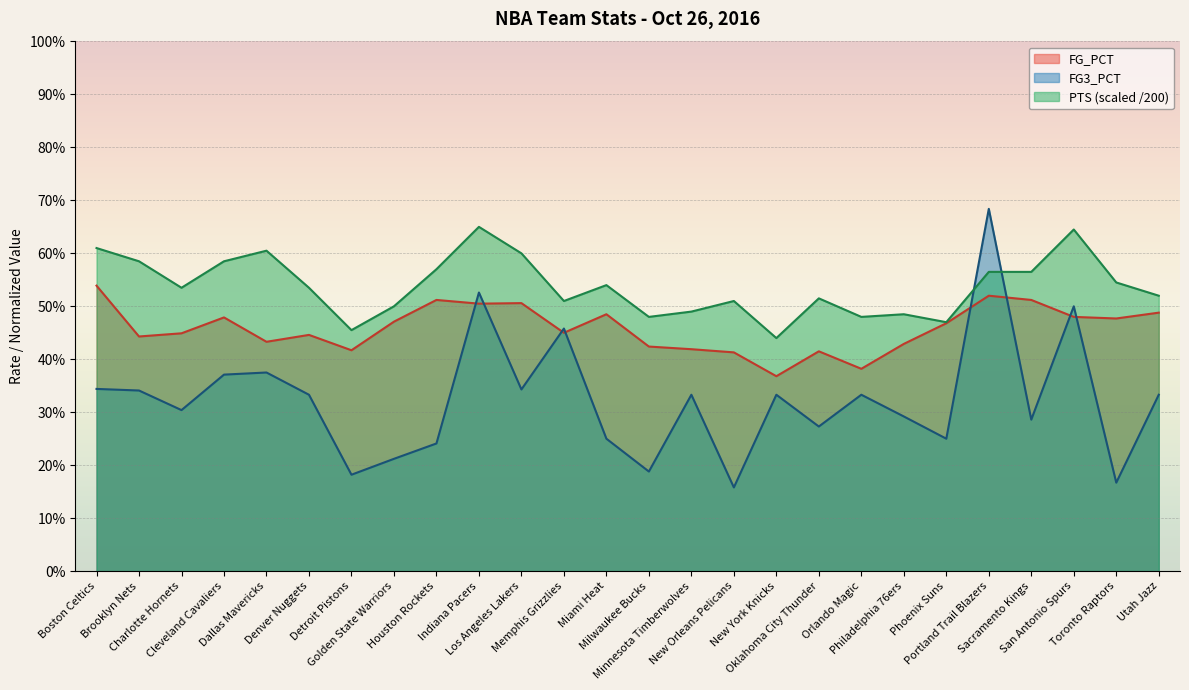

At which category is the sum across all series the highest?

Portland Trail Blazers